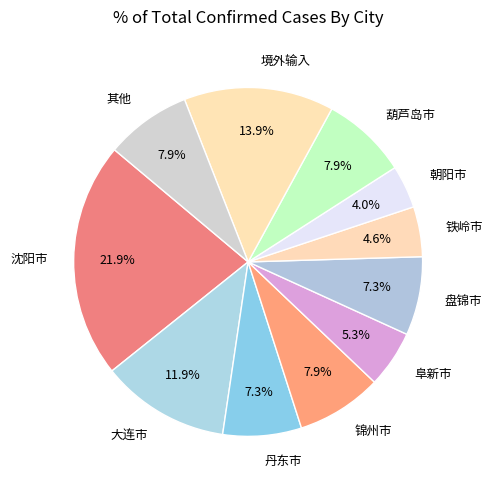

Which slice is the smallest?

朝阳市